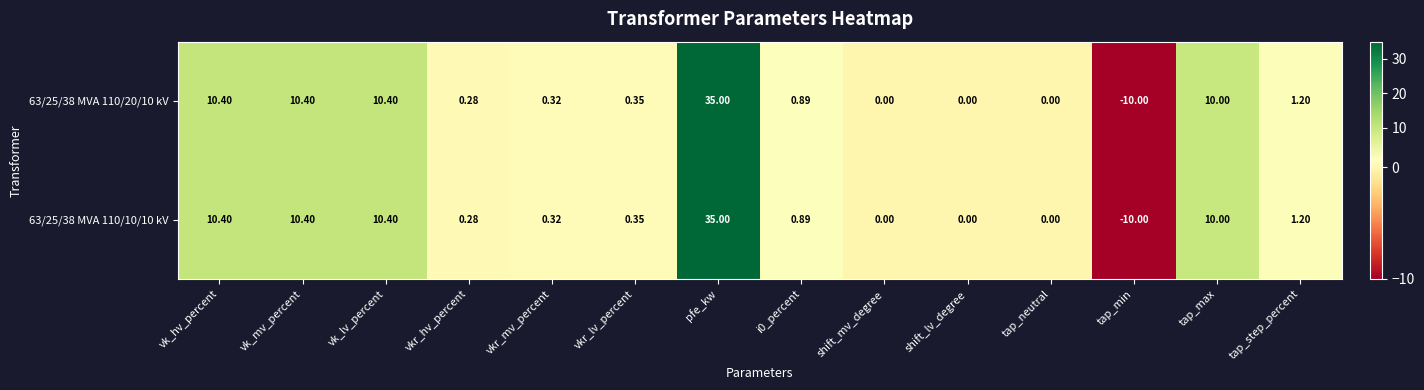

At which category is the sum across all series the highest?

pfe_kw